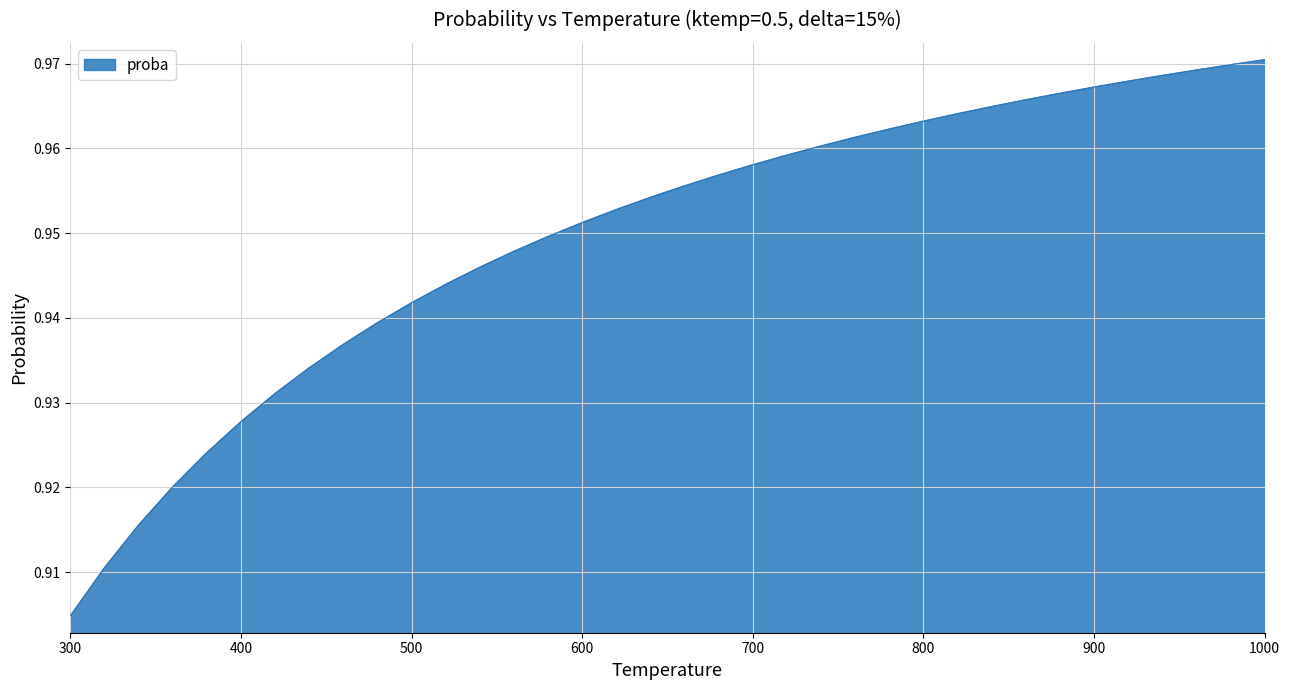

How many lines are shown in the chart?

1